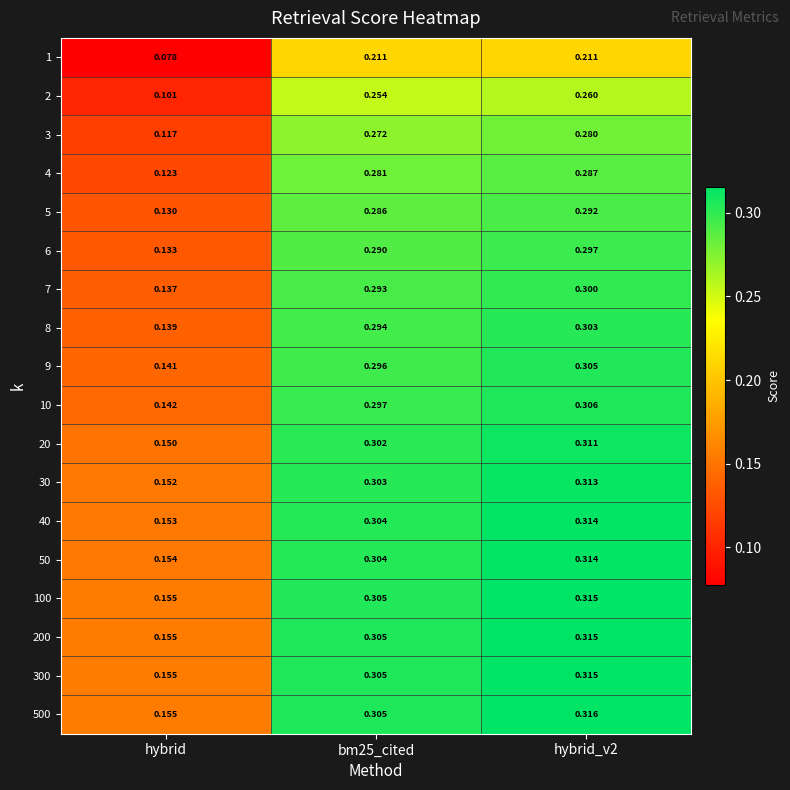

Is the value of 3 at bm25_cited greater than the value of 50 at bm25_cited?

No